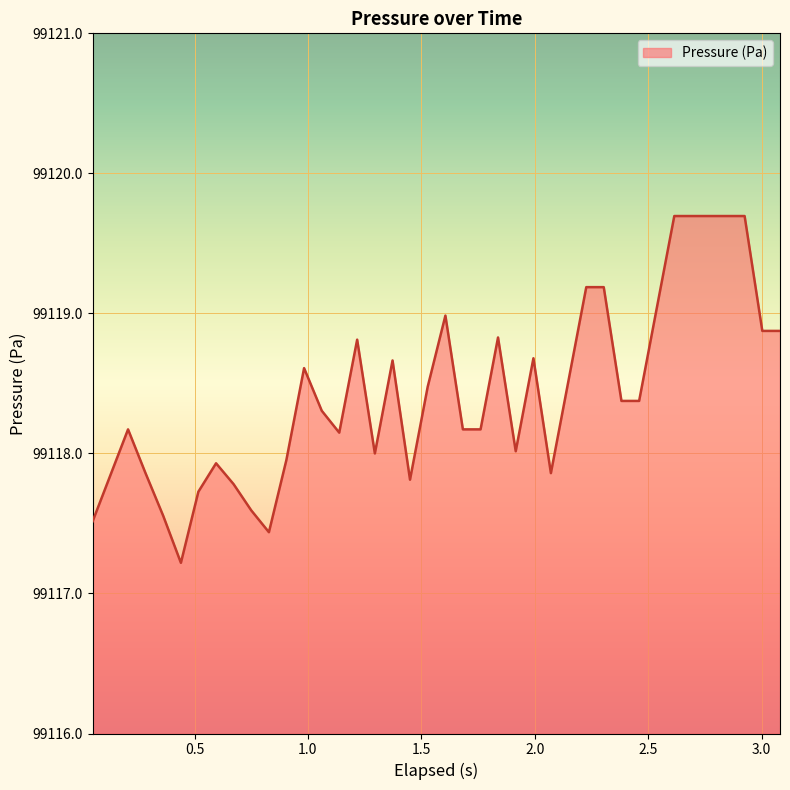

What is the difference between the maximum and minimum values?

2.5